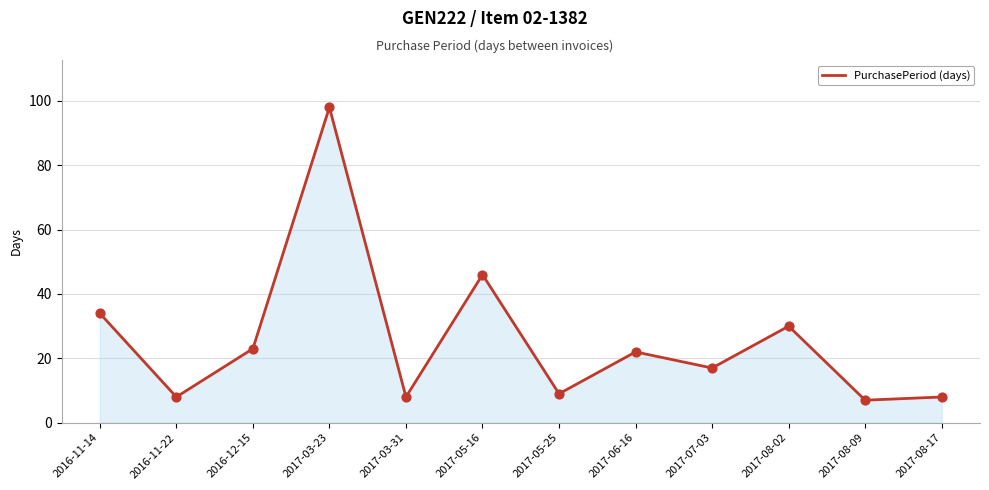

What is the ratio of the value at 2017-08-17 to the value at 2017-06-16?

0.4